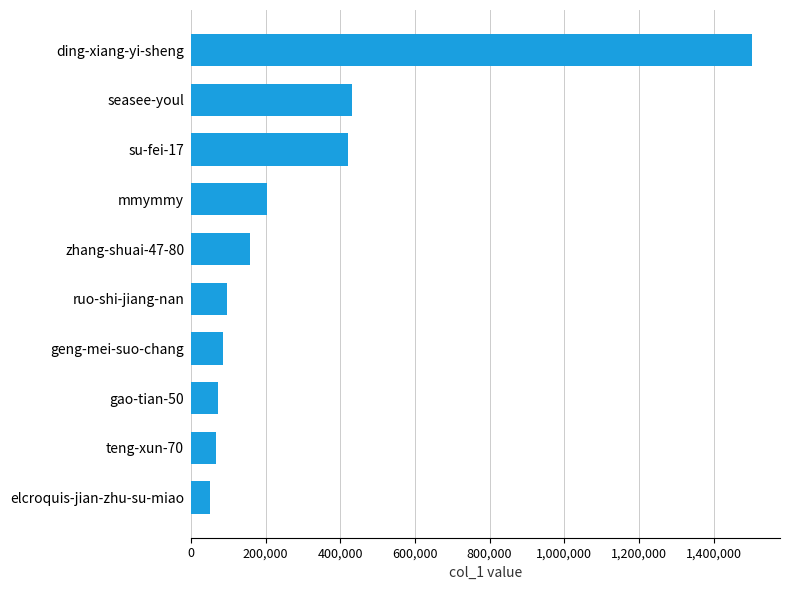

What is the sum of all values?

3091209